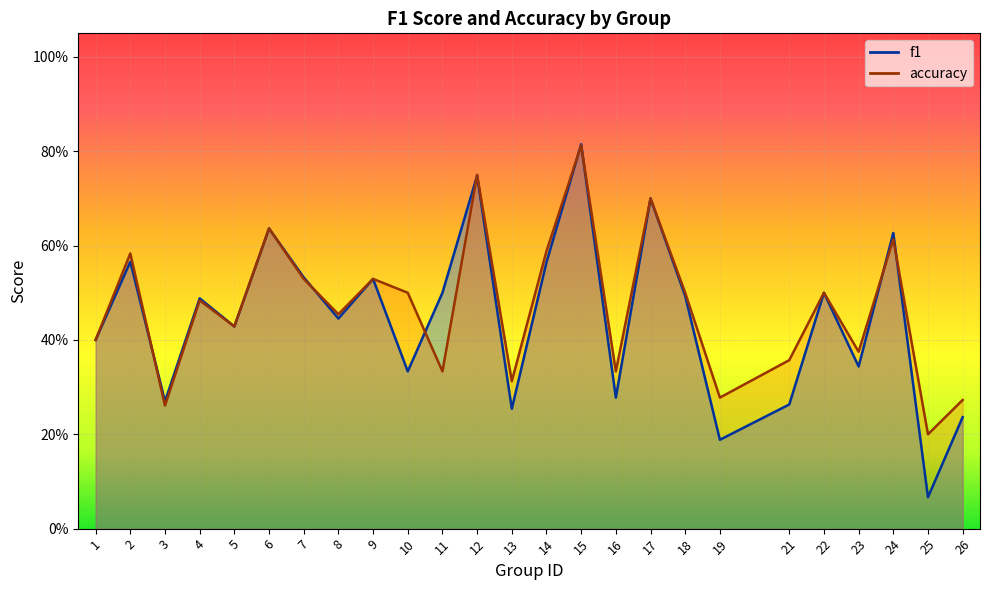

Reading left to right, list all the values displayed in this chart.

f1: 0.4	0.6	0.3	0.5	0.4	0.6	0.5	0.4	0.5	0.3	0.5	0.7	0.3	0.6	0.8	0.3	0.7	0.5	0.2	0.3	0.5	0.3	0.6	0.1	0.2
accuracy: 0.4	0.6	0.3	0.5	0.4	0.6	0.5	0.5	0.5	0.5	0.3	0.8	0.3	0.6	0.8	0.3	0.7	0.5	0.3	0.4	0.5	0.4	0.6	0.2	0.3